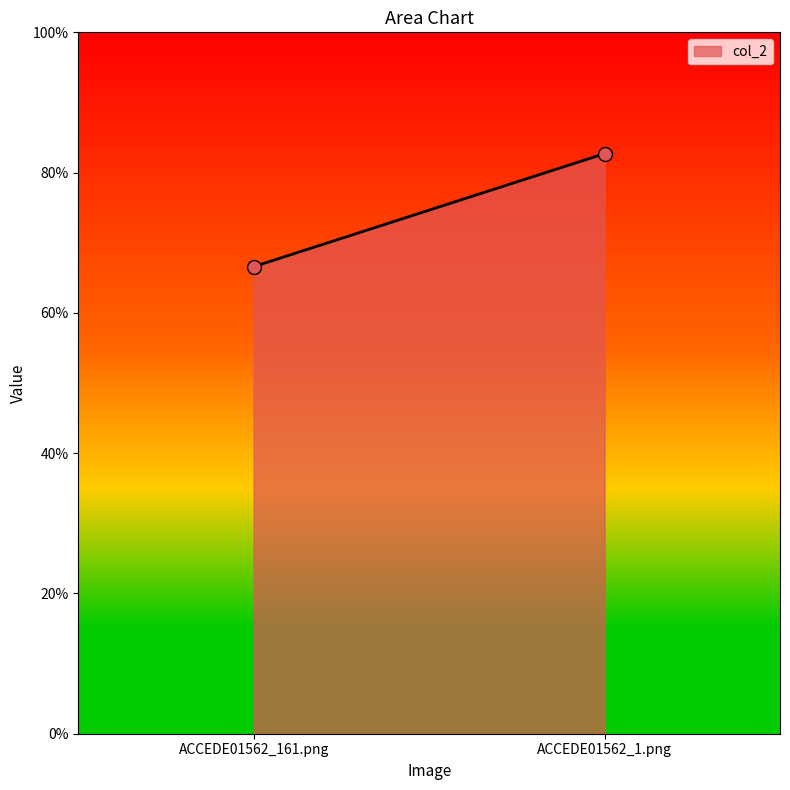

What is the smallest value displayed?

0.7